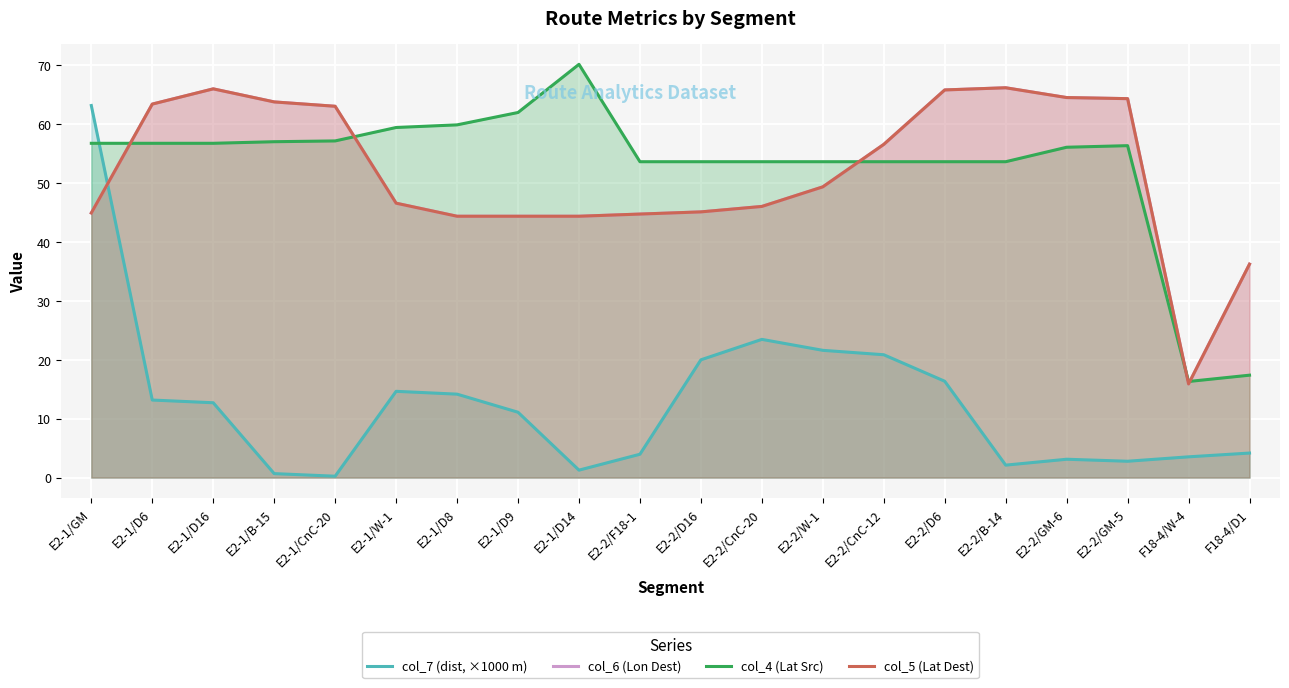

How many lines are shown in the chart?

4